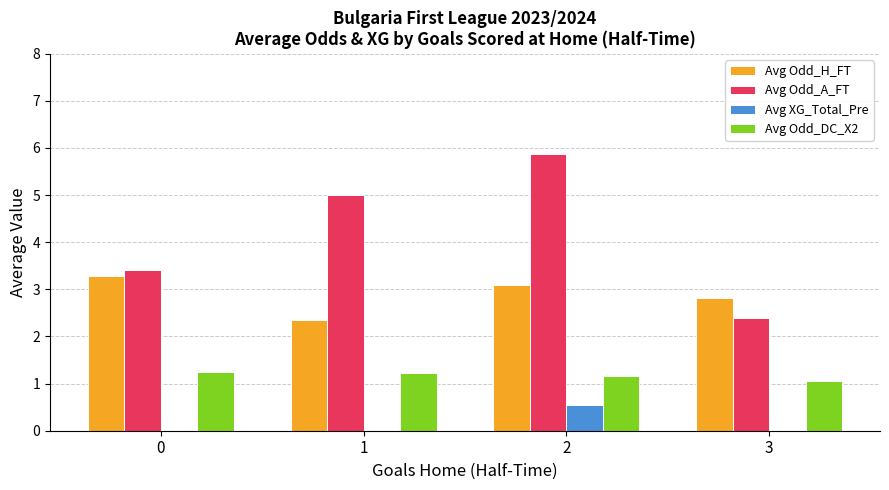

Reading right to left, transcribe all the data shown in this chart.

Avg Odd_H_FT: 3=2.8	2=3.1	1=2.4	0=3.3
Avg Odd_A_FT: 3=2.4	2=5.9	1=5.0	0=3.4
Avg XG_Total_Pre: 3=0.0	2=0.5	1=0.0	0=0.0
Avg Odd_DC_X2: 3=1.1	2=1.2	1=1.2	0=1.2